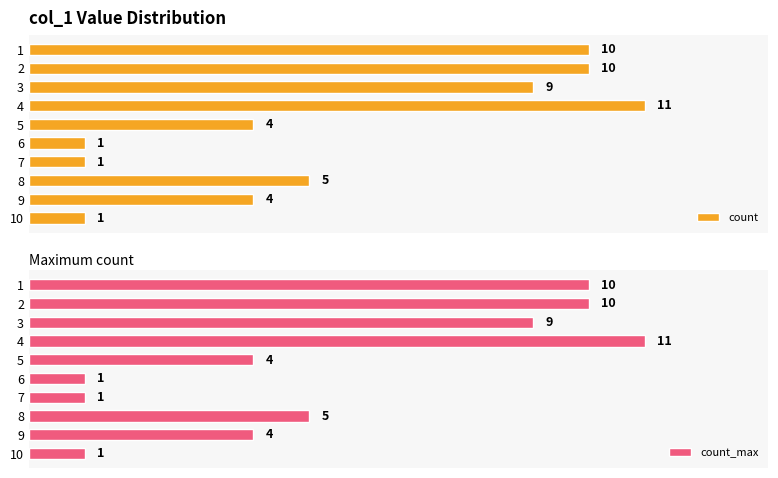

What is the minimum value shown in the chart?

1